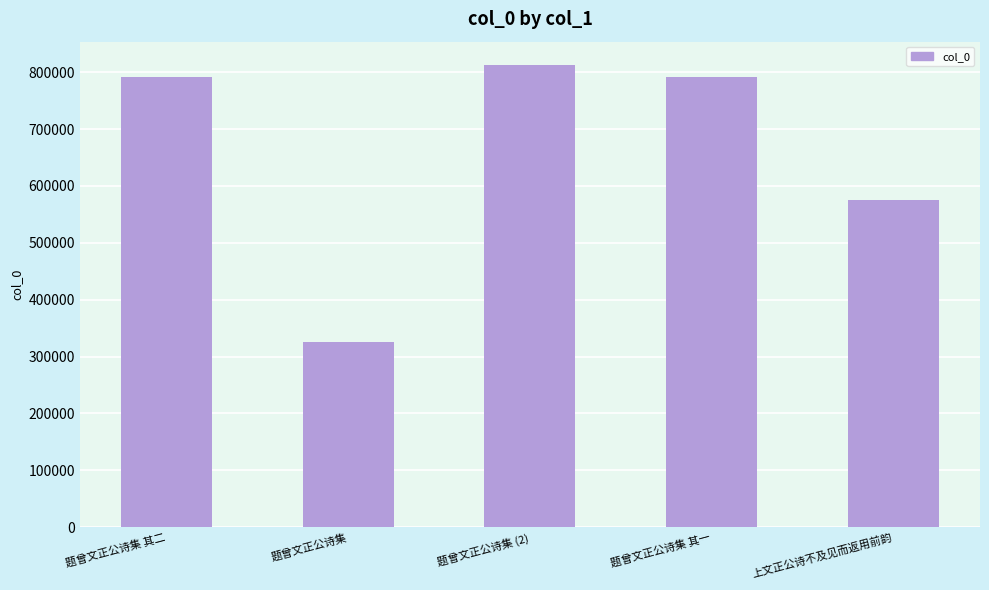

What is the change in value from 题曾文正公诗集 其二 to 上文正公诗不及见而返用前韵?

-216308